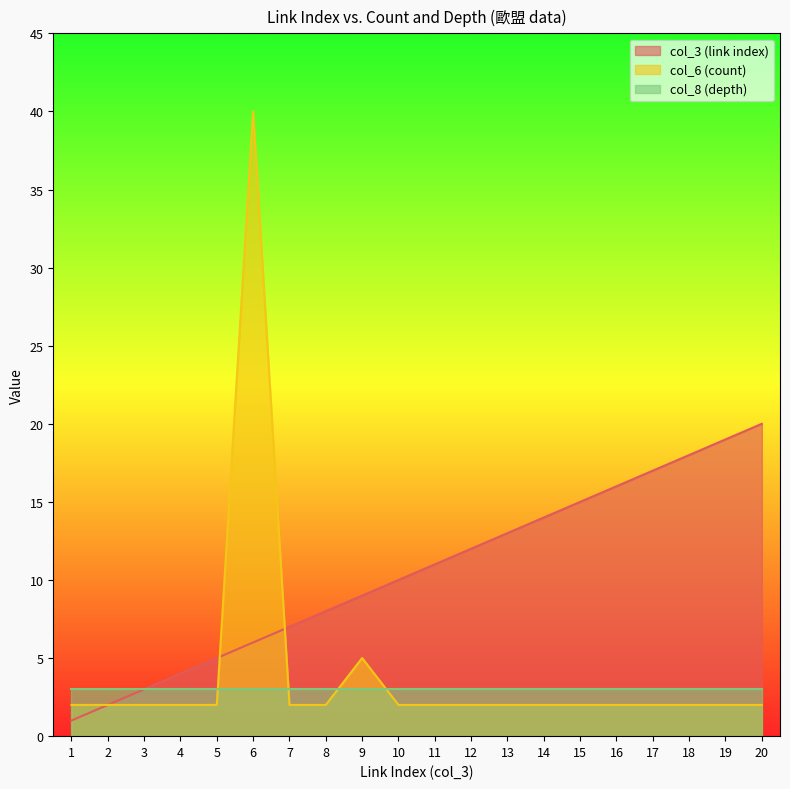

True or false: col_6 (count) has a value of 2 at 5.

True